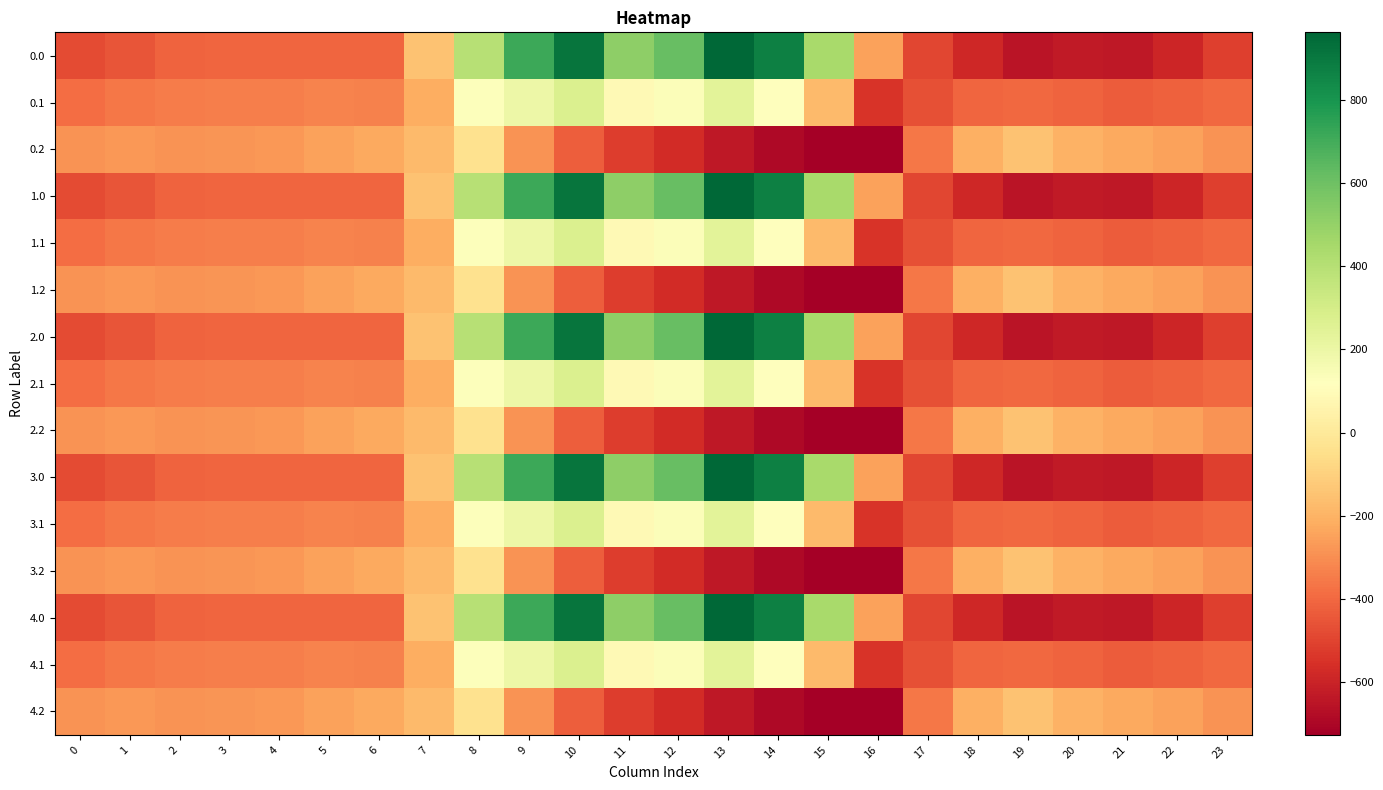

Reading left to right, transcribe all the data shown in this chart.

0.0: 0=-482.0	1=-449.5	2=-410.3	3=-404.4	4=-404.9	5=-403.8	6=-408.0	7=-150.1	8=395.3	9=716.9	10=916.2	11=516.0	12=619.4	13=962.7	14=870.3	15=443.0	16=-250.9	17=-494.8	18=-586.7	19=-649.2	20=-629.9	21=-638.4	22=-592.3	23=-511.3
0.1: 0=-384.6	1=-361.1	2=-347.9	3=-342.7	4=-339.6	5=-325.7	6=-332.2	7=-217.1	8=125.2	9=191.1	10=274.1	11=87.0	12=134.6	13=241.5	14=113.7	15=-173.1	16=-547.3	17=-466.6	18=-405.4	19=-400.2	20=-414.5	21=-432.4	22=-419.9	23=-399.4
0.2: 0=-287.1	1=-272.7	2=-285.5	3=-281.0	4=-274.4	5=-245.0	6=-228.8	7=-176.6	8=-35.3	9=-288.5	10=-423.5	11=-520.6	12=-571.2	13=-640.4	14=-687.4	15=-725.8	16=-726.6	17=-362.4	18=-210.0	19=-151.0	20=-199.2	21=-226.4	22=-247.4	23=-287.5
1.0: 0=-482.0	1=-449.5	2=-410.3	3=-404.4	4=-404.9	5=-403.8	6=-408.0	7=-150.1	8=395.3	9=716.9	10=916.2	11=516.0	12=619.4	13=962.7	14=870.3	15=443.0	16=-250.9	17=-494.8	18=-586.7	19=-649.2	20=-629.9	21=-638.4	22=-592.3	23=-511.3
1.1: 0=-384.6	1=-361.1	2=-347.9	3=-342.7	4=-339.6	5=-325.7	6=-332.2	7=-217.1	8=125.2	9=191.1	10=274.1	11=87.0	12=134.6	13=241.5	14=113.7	15=-173.1	16=-547.3	17=-466.6	18=-405.4	19=-400.2	20=-414.5	21=-432.4	22=-419.9	23=-399.4
1.2: 0=-287.1	1=-272.7	2=-285.5	3=-281.0	4=-274.4	5=-245.0	6=-228.8	7=-176.6	8=-35.3	9=-288.5	10=-423.5	11=-520.6	12=-571.2	13=-640.4	14=-687.4	15=-725.8	16=-726.6	17=-362.4	18=-210.0	19=-151.0	20=-199.2	21=-226.4	22=-247.4	23=-287.5
2.0: 0=-482.0	1=-449.5	2=-410.3	3=-404.4	4=-404.9	5=-403.8	6=-408.0	7=-150.1	8=395.3	9=716.9	10=916.2	11=516.0	12=619.4	13=962.7	14=870.3	15=443.0	16=-250.9	17=-494.8	18=-586.7	19=-649.2	20=-629.9	21=-638.4	22=-592.3	23=-511.3
2.1: 0=-384.6	1=-361.1	2=-347.9	3=-342.7	4=-339.6	5=-325.7	6=-332.2	7=-217.1	8=125.2	9=191.1	10=274.1	11=87.0	12=134.6	13=241.5	14=113.7	15=-173.1	16=-547.3	17=-466.6	18=-405.4	19=-400.2	20=-414.5	21=-432.4	22=-419.9	23=-399.4
2.2: 0=-287.1	1=-272.7	2=-285.5	3=-281.0	4=-274.4	5=-245.0	6=-228.8	7=-176.6	8=-35.3	9=-288.5	10=-423.5	11=-520.6	12=-571.2	13=-640.4	14=-687.4	15=-725.8	16=-726.6	17=-362.4	18=-210.0	19=-151.0	20=-199.2	21=-226.4	22=-247.4	23=-287.5
3.0: 0=-482.0	1=-449.5	2=-410.3	3=-404.4	4=-404.9	5=-403.8	6=-408.0	7=-150.1	8=395.3	9=716.9	10=916.2	11=516.0	12=619.4	13=962.7	14=870.3	15=443.0	16=-250.9	17=-494.8	18=-586.7	19=-649.2	20=-629.9	21=-638.4	22=-592.3	23=-511.3
3.1: 0=-384.6	1=-361.1	2=-347.9	3=-342.7	4=-339.6	5=-325.7	6=-332.2	7=-217.1	8=125.2	9=191.1	10=274.1	11=87.0	12=134.6	13=241.5	14=113.7	15=-173.1	16=-547.3	17=-466.6	18=-405.4	19=-400.2	20=-414.5	21=-432.4	22=-419.9	23=-399.4
3.2: 0=-287.1	1=-272.7	2=-285.5	3=-281.0	4=-274.4	5=-245.0	6=-228.8	7=-176.6	8=-35.3	9=-288.5	10=-423.5	11=-520.6	12=-571.2	13=-640.4	14=-687.4	15=-725.8	16=-726.6	17=-362.4	18=-210.0	19=-151.0	20=-199.2	21=-226.4	22=-247.4	23=-287.5
4.0: 0=-482.0	1=-449.5	2=-410.3	3=-404.4	4=-404.9	5=-403.8	6=-408.0	7=-150.1	8=395.3	9=716.9	10=916.2	11=516.0	12=619.4	13=962.7	14=870.3	15=443.0	16=-250.9	17=-494.8	18=-586.7	19=-649.2	20=-629.9	21=-638.4	22=-592.3	23=-511.3
4.1: 0=-384.6	1=-361.1	2=-347.9	3=-342.7	4=-339.6	5=-325.7	6=-332.2	7=-217.1	8=125.2	9=191.1	10=274.1	11=87.0	12=134.6	13=241.5	14=113.7	15=-173.1	16=-547.3	17=-466.6	18=-405.4	19=-400.2	20=-414.5	21=-432.4	22=-419.9	23=-399.4
4.2: 0=-287.1	1=-272.7	2=-285.5	3=-281.0	4=-274.4	5=-245.0	6=-228.8	7=-176.6	8=-35.3	9=-288.5	10=-423.5	11=-520.6	12=-571.2	13=-640.4	14=-687.4	15=-725.8	16=-726.6	17=-362.4	18=-210.0	19=-151.0	20=-199.2	21=-226.4	22=-247.4	23=-287.5